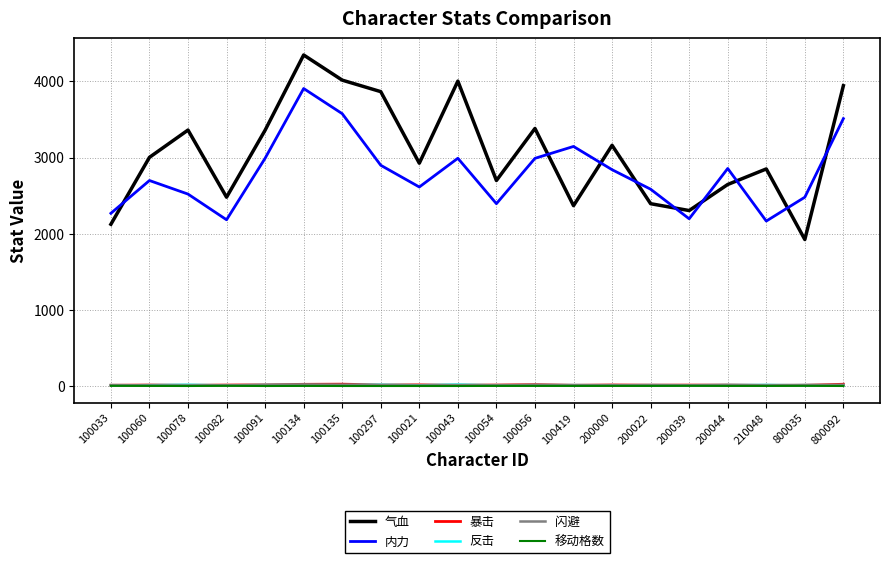

What is the difference between the maximum and minimum values in the 反击 series?

10